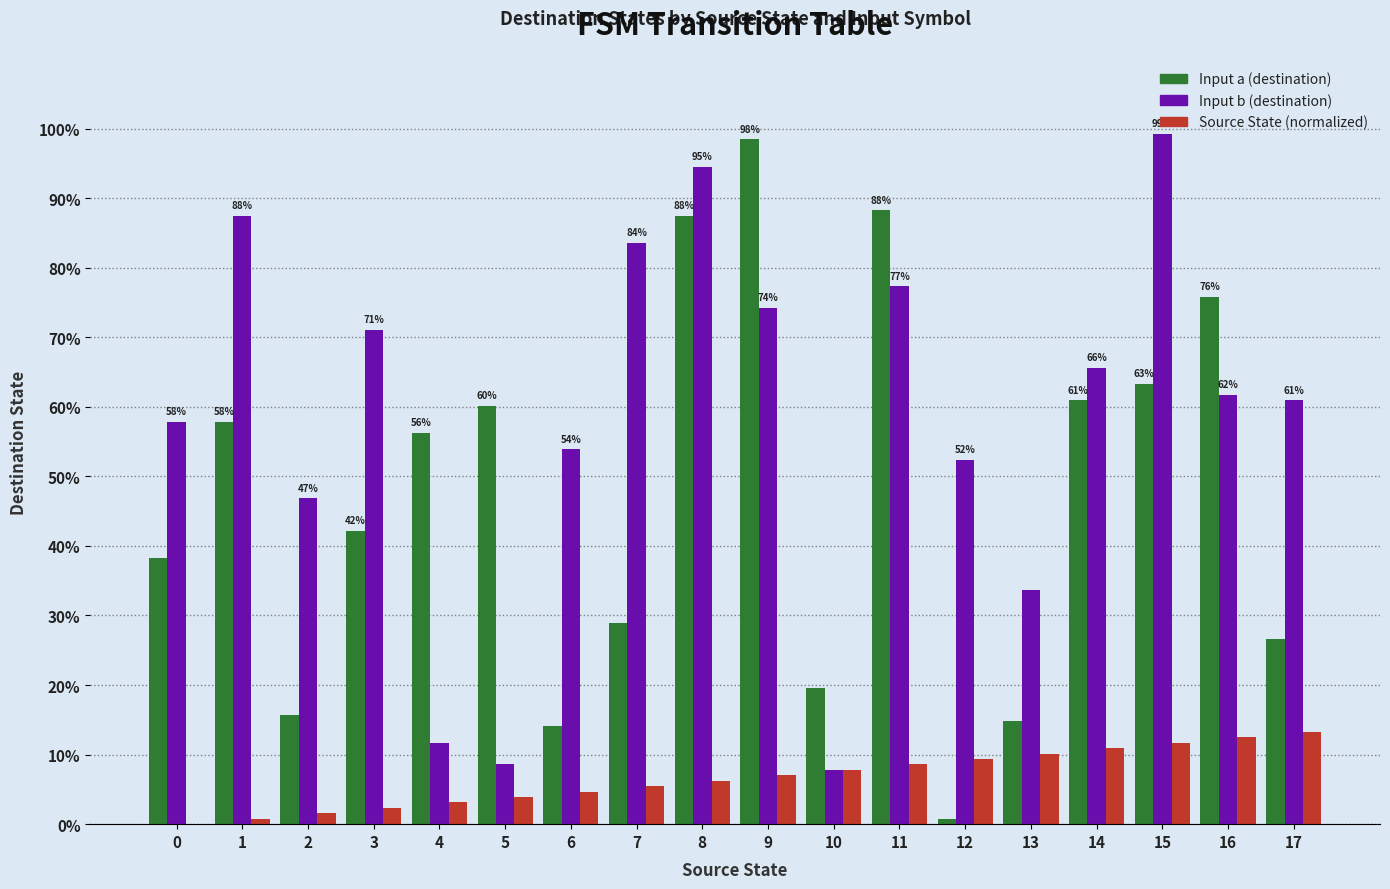

What is the greatest value displayed?

99.2